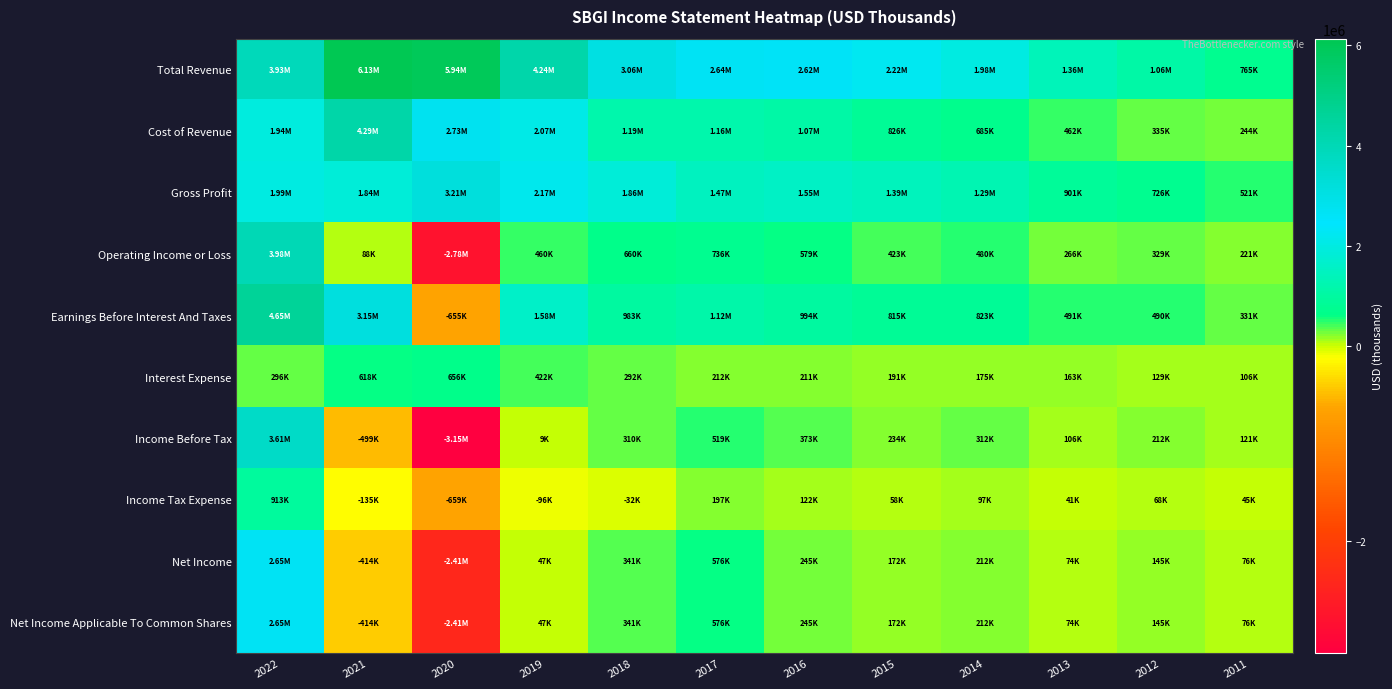

Reading left to right, list all the values displayed in this chart.

Total Revenue: 2022=3928000	2021=6134000	2020=5943000	2019=4240000	2018=3055100	2017=2636200	2016=2622500	2015=2219100	2014=1976600	2013=1363100	2012=1061700	2011=765300
Cost of Revenue: 2022=1942000	2021=4291000	2020=2735000	2019=2073000	2018=1191000	2017=1163100	2016=1072600	2015=826400	2014=684700	2013=462500	2012=335400	2011=244400
Gross Profit: 2022=1986000	2021=1843000	2020=3208000	2019=2167000	2018=1864100	2017=1473100	2016=1550000	2015=1392700	2014=1291800	2013=900700	2012=726300	2011=520900
Operating Income or Loss: 2022=3983000	2021=88000	2020=-2782000	2019=460000	2018=659700	2017=736100	2016=579200	2015=422700	2014=480100	2013=265600	2012=329000	2011=220800
Earnings Before Interest And Taxes: 2022=4647000	2021=3153000	2020=-655000	2019=1582000	2018=983200	2017=1122500	2016=994200	2015=814700	2014=822800	2013=490700	2012=490400	2011=331000
Interest Expense: 2022=296000	2021=618000	2020=656000	2019=422000	2018=292000	2017=212300	2016=211100	2015=191400	2014=174900	2013=162900	2012=128600	2011=106100
Income Before Tax: 2022=3614000	2021=-499000	2020=-3149000	2019=9000	2018=310200	2017=518700	2016=372900	2015=233800	2014=312500	2013=105500	2012=212300	2011=121400
Income Tax Expense: 2022=913000	2021=-135000	2020=-659000	2019=-96000	2018=-31500	2017=196700	2016=122100	2015=57700	2014=97400	2013=41200	2012=67900	2011=44800
Net Income: 2022=2652000	2021=-414000	2020=-2414000	2019=47000	2018=341200	2017=576000	2016=245300	2015=171500	2014=212300	2013=73500	2012=144700	2011=75800
Net Income Applicable To Common Shares: 2022=2652000	2021=-414000	2020=-2414000	2019=47000	2018=341200	2017=576000	2016=245300	2015=171500	2014=212300	2013=73500	2012=144700	2011=75800